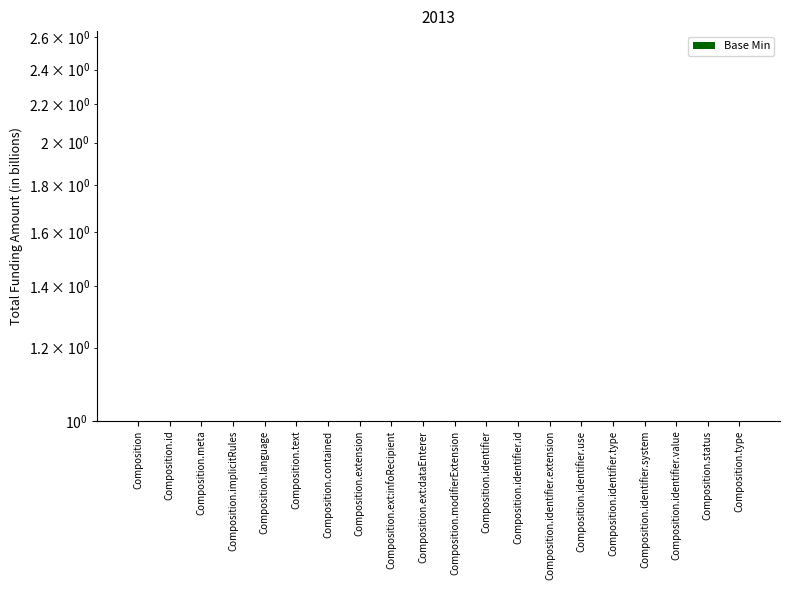

Rank the categories by value from highest to lowest.

Composition.status, Composition.type, Composition, Composition.id, Composition.meta, Composition.implicitRules, Composition.language, Composition.text, Composition.contained, Composition.extension, Composition.ext:infoRecipient, Composition.ext:dataEnterer, Composition.modifierExtension, Composition.identifier, Composition.identifier.id, Composition.identifier.extension, Composition.identifier.use, Composition.identifier.type, Composition.identifier.system, Composition.identifier.value